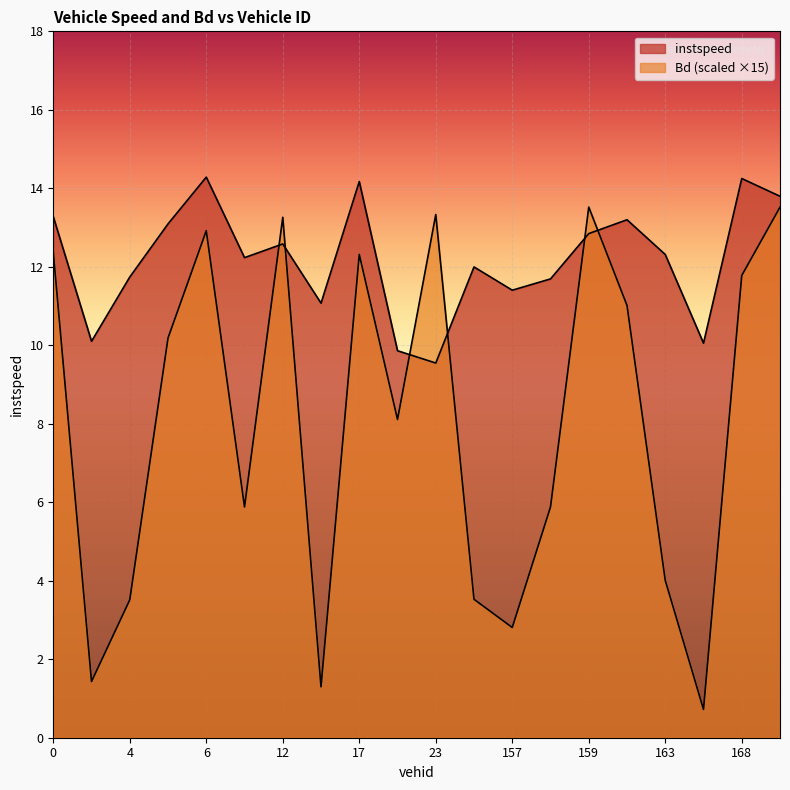

Reading left to right, what are all the values shown in this chart?

instspeed: 0.0=13.3	1.0=10.1	4.0=11.7	5.0=13.1	6.0=14.3	9.0=12.2	12.0=12.6	16.0=11.1	17.0=14.2	20.0=9.9	23.0=9.5	24.0=12.0	157.0=11.4	158.0=11.7	159.0=12.8	161.0=13.2	163.0=12.3	165.0=10.1	168.0=14.2	174.0=13.8
Bd: 0.0=12.4	1.0=1.4	4.0=3.5	5.0=10.2	6.0=12.9	9.0=5.9	12.0=13.3	16.0=1.3	17.0=12.3	20.0=8.1	23.0=13.3	24.0=3.5	157.0=2.8	158.0=5.9	159.0=13.5	161.0=11.0	163.0=4.0	165.0=0.7	168.0=11.8	174.0=13.5